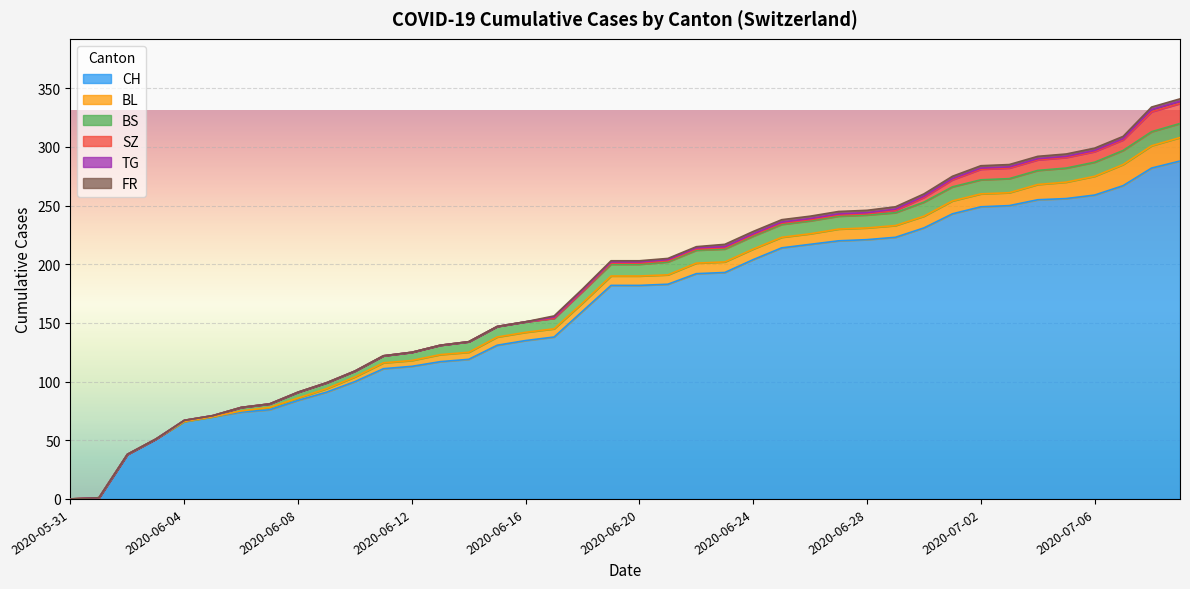

What is the highest value of the CH series?

288